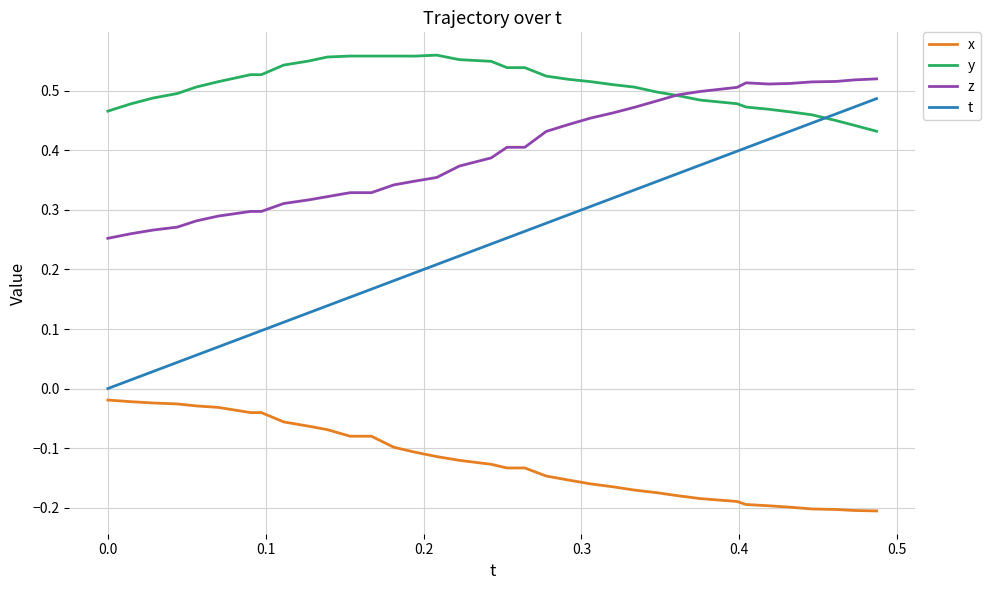

List the series in order of their overall mean, lowest first.

x, t, z, y